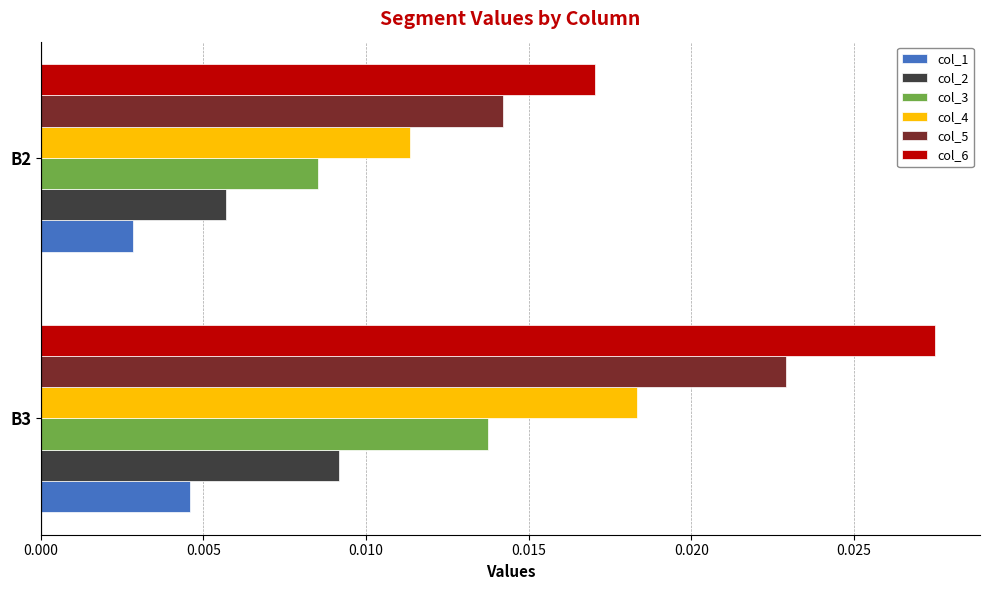

Rank the series by their average value, from highest to lowest.

col_6, col_5, col_4, col_3, col_2, col_1